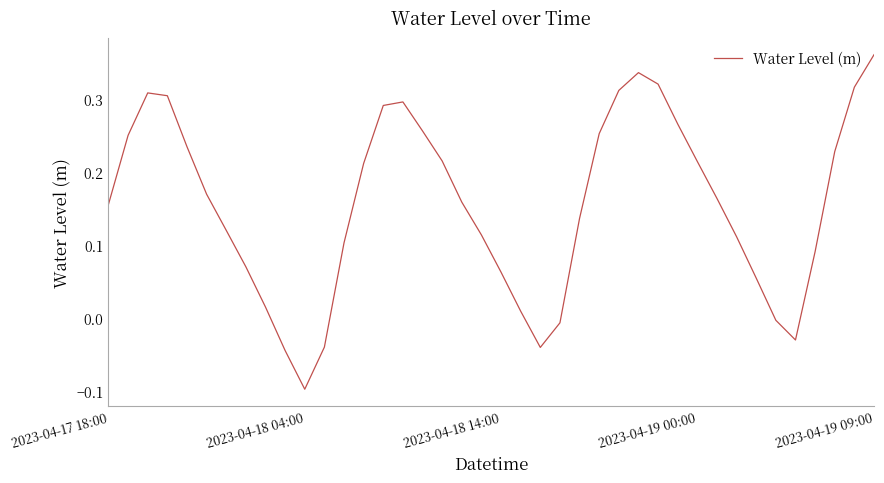

Where does the data first go above 0?

2023-04-17 18:00